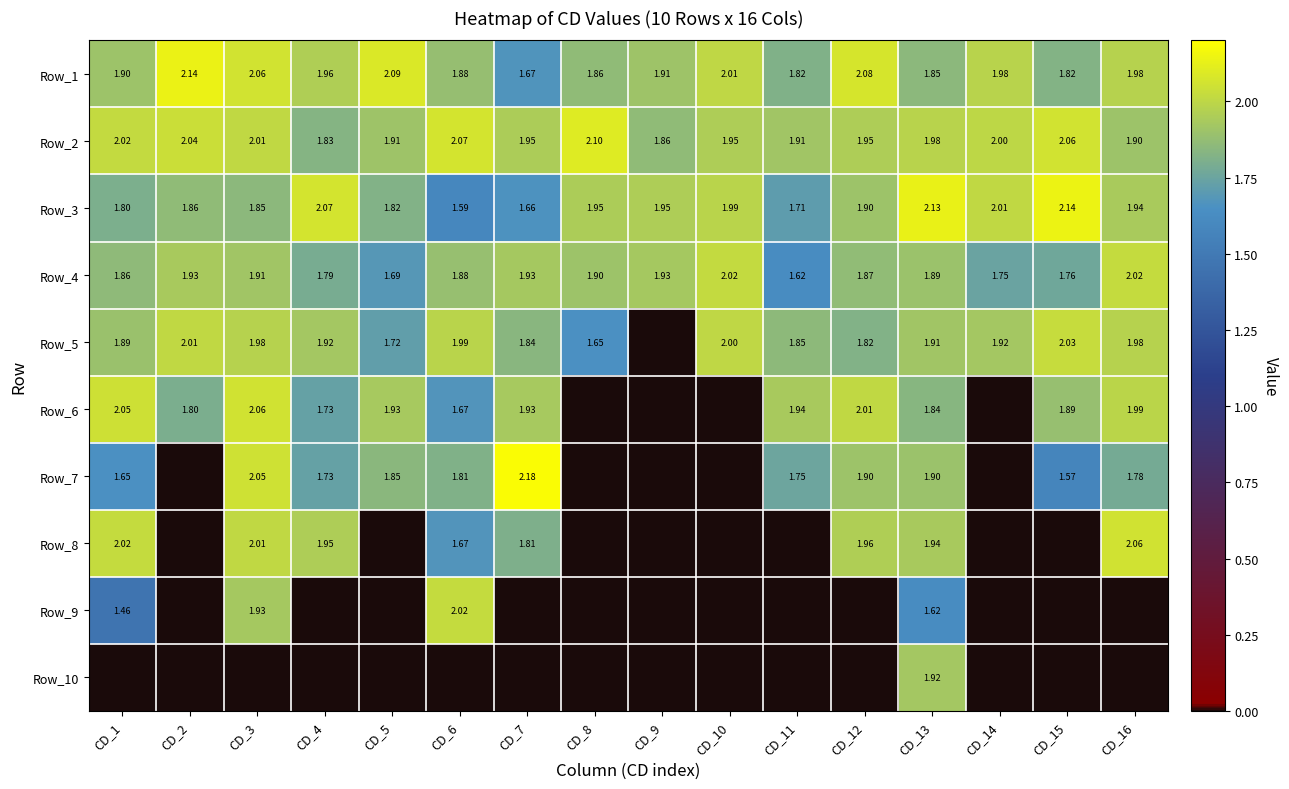

How many categories are shown in the chart?

16